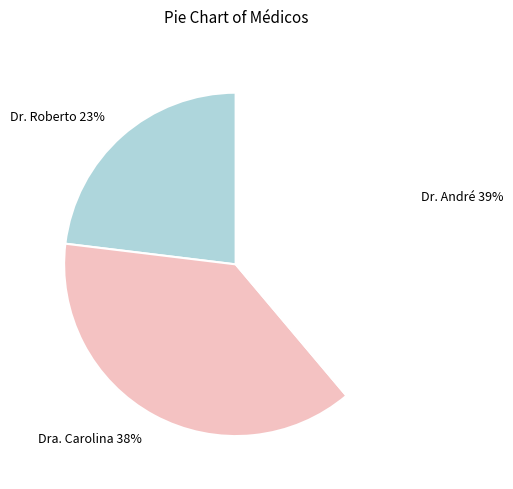

True or false: Dr. André accounts for 39% of the total.

True